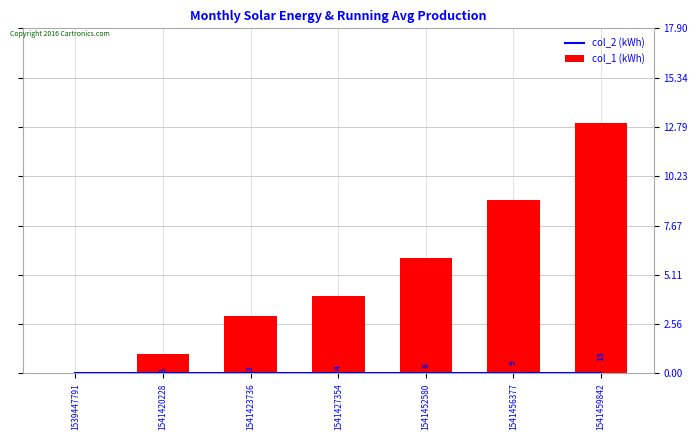

Rank the categories by col_1 (kWh) value from lowest to highest.

1539447791, 1541420228, 1541423736, 1541427354, 1541452580, 1541456377, 1541459842